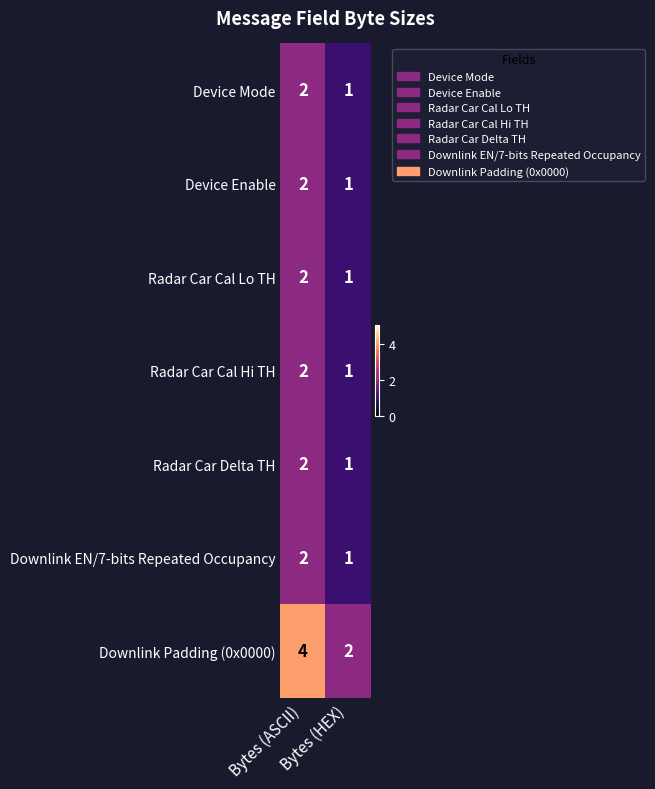

Which series has the largest total across all categories?

Downlink Padding (0x0000)